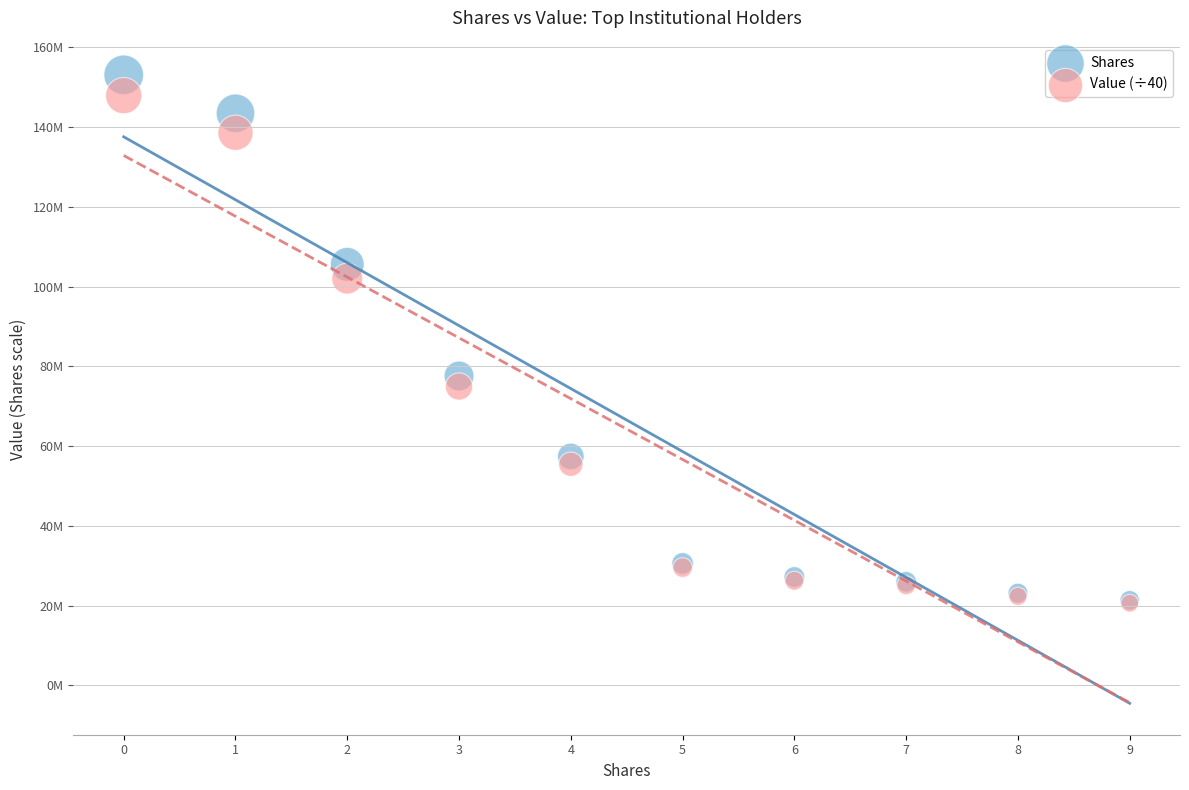

Which series has the largest Y range (max minus min)?

Shares